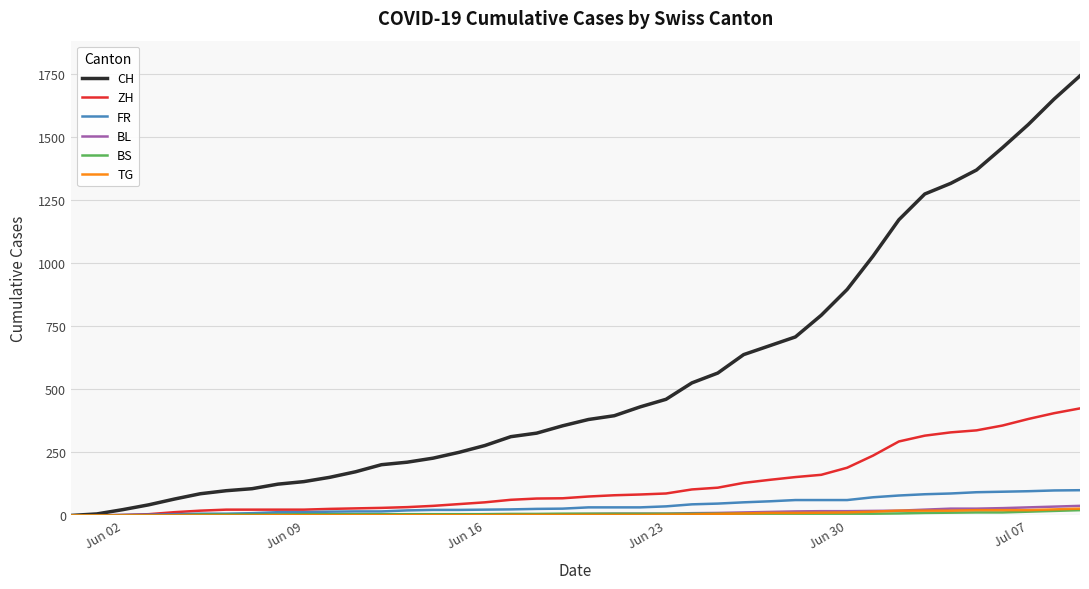

What are all the series names shown in the legend?

CH, ZH, FR, BL, BS, TG